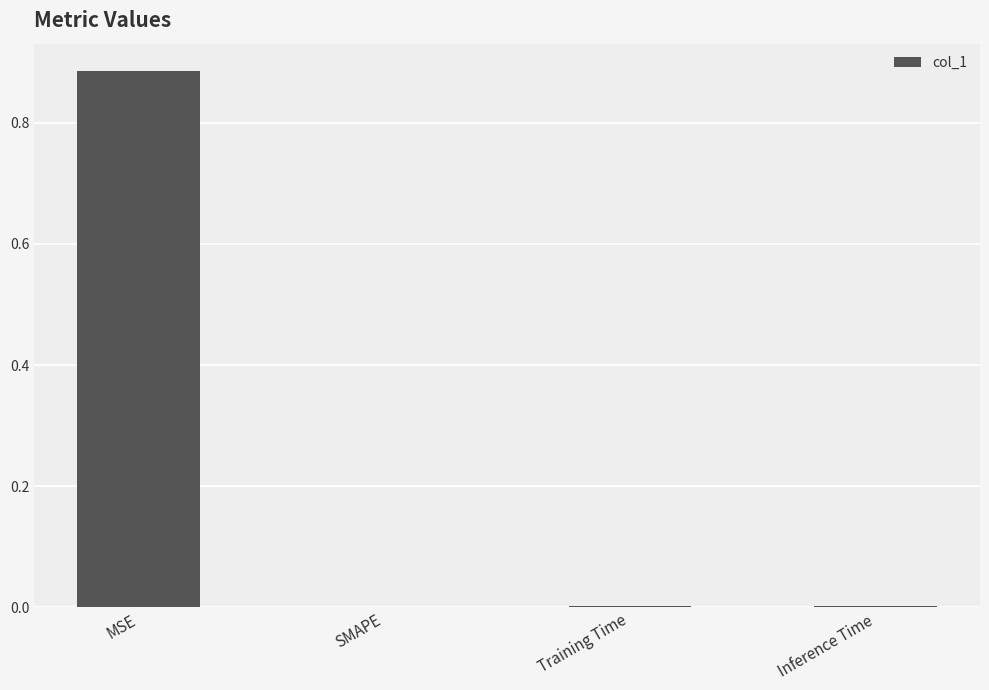

True or false: the data shows 0.0 at Training Time.

True